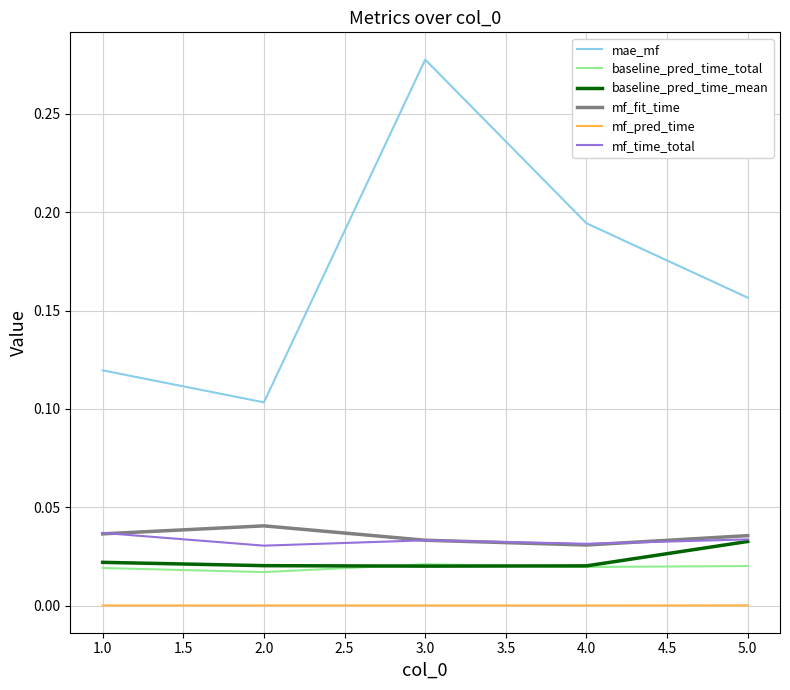

True or false: baseline_pred_time_total and mf_time_total cross at least once.

False